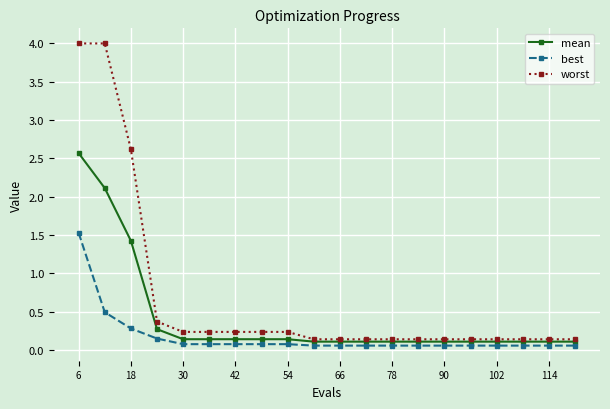

At how many categories does at least one series exceed 2?

3